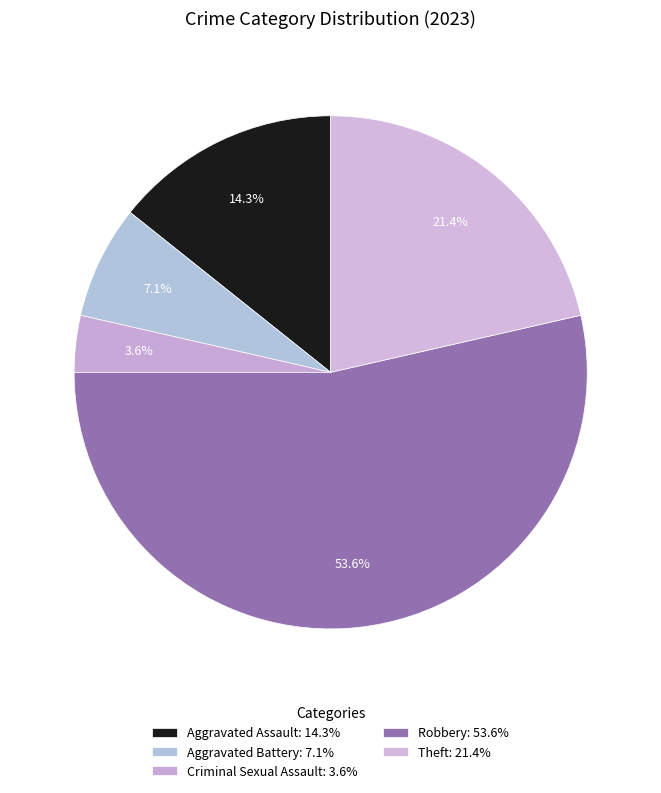

How much of the chart is everything except Aggravated Assault?

85.7%